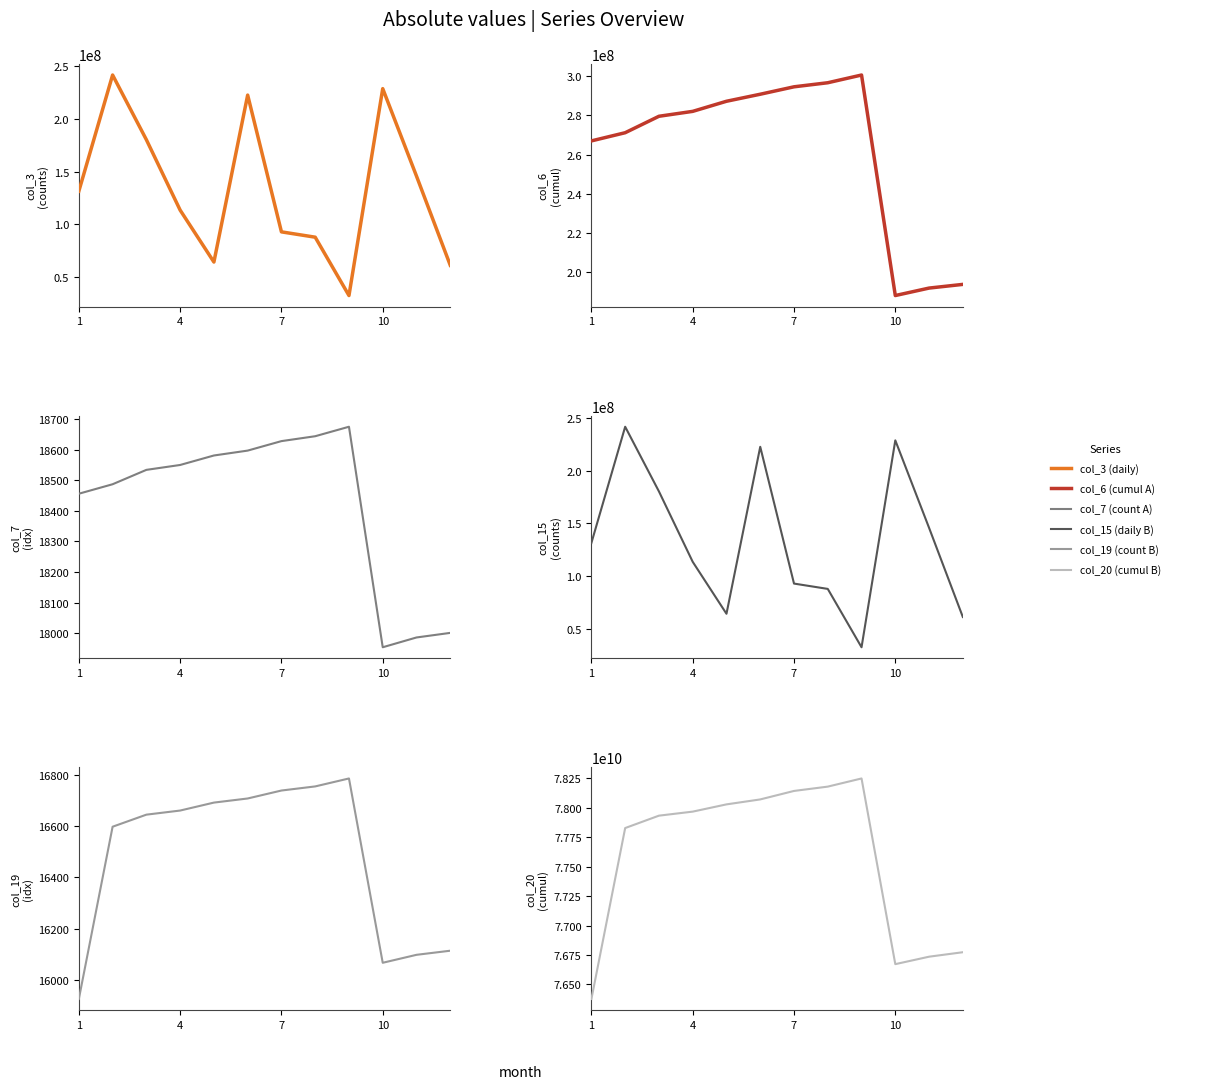

Reading right to left, extract all data points from this chart.

col_3 (daily): 60934656	145690536	228841080	32172624	87637984	92704984	222716128	64016840	113386936	180294520	241787864	131379144
col_6 (cumul A): 193557448	191665194	187848423	300669209	296721263	294642266	290841780	287243816	282078063	279565181	271154004	266968699
col_7 (count A): 18001	17986	17954	18675	18644	18628	18597	18581	18550	18534	18487	18456
col_15 (daily B): 60934656	145690536	228841080	32172624	87637984	92704984	222716128	64016840	113386936	180294520	241787864	131379144
col_19 (count B): 16114	16098	16067	16785	16754	16738	16707	16691	16660	16644	16597	15926
col_20 (cumul B): 76773425504	76735411216	76672127128	78249485336	78180184464	78143500664	78071448992	78029314440	77967763104	77933499480	77828219856	76376245264